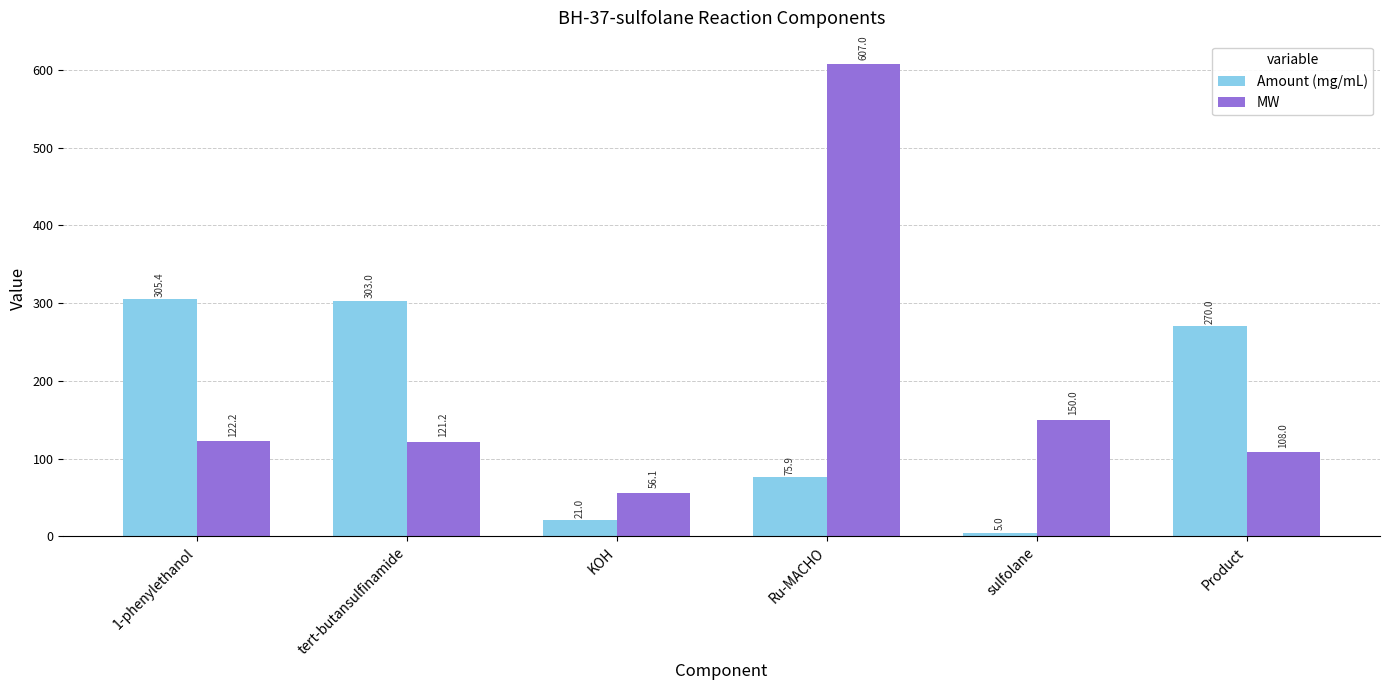

Rank the categories by MW value from lowest to highest.

KOH, Product, tert-butansulfinamide, 1-phenylethanol, sulfolane, Ru-MACHO